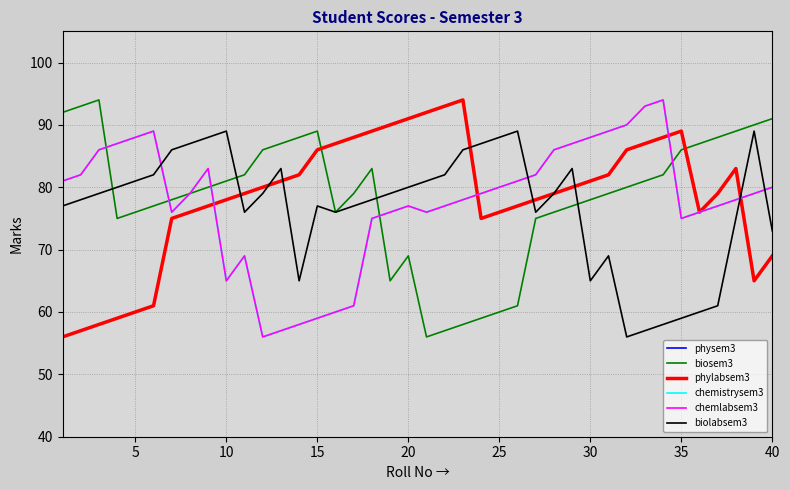

Does the chart display data point markers on the line(s)?

No